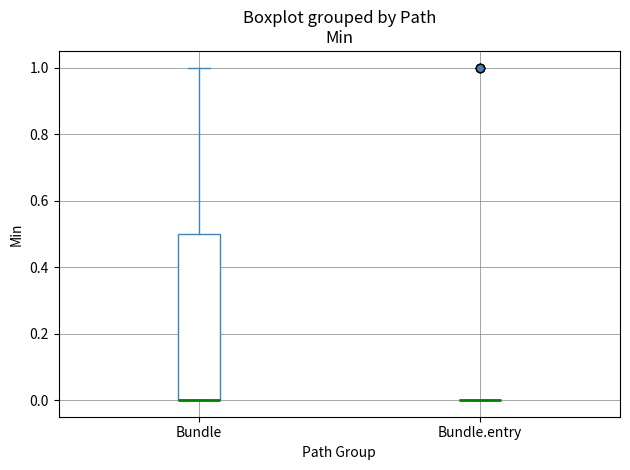

Which box is the tallest, from its lower edge to its upper edge?

Bundle